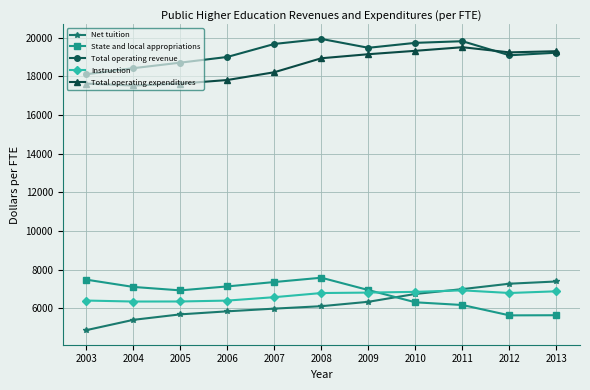

What is the lowest value of the State and local appropriations series?

5633